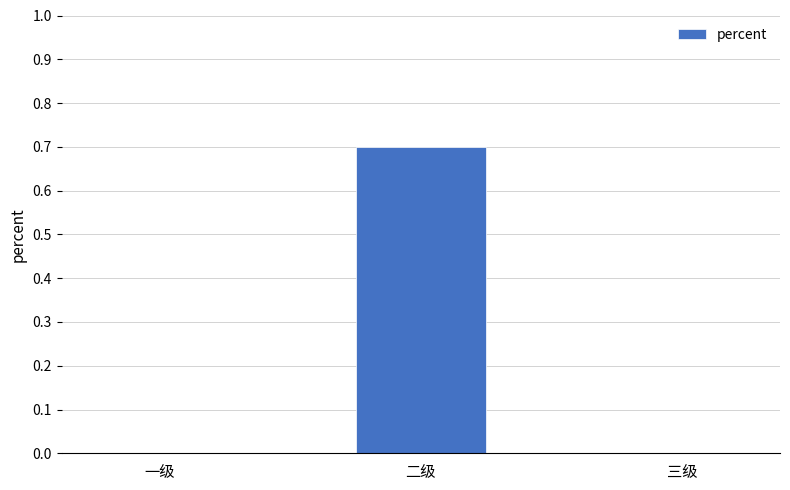

What is the change in value from 一级 to 二级?

+0.7